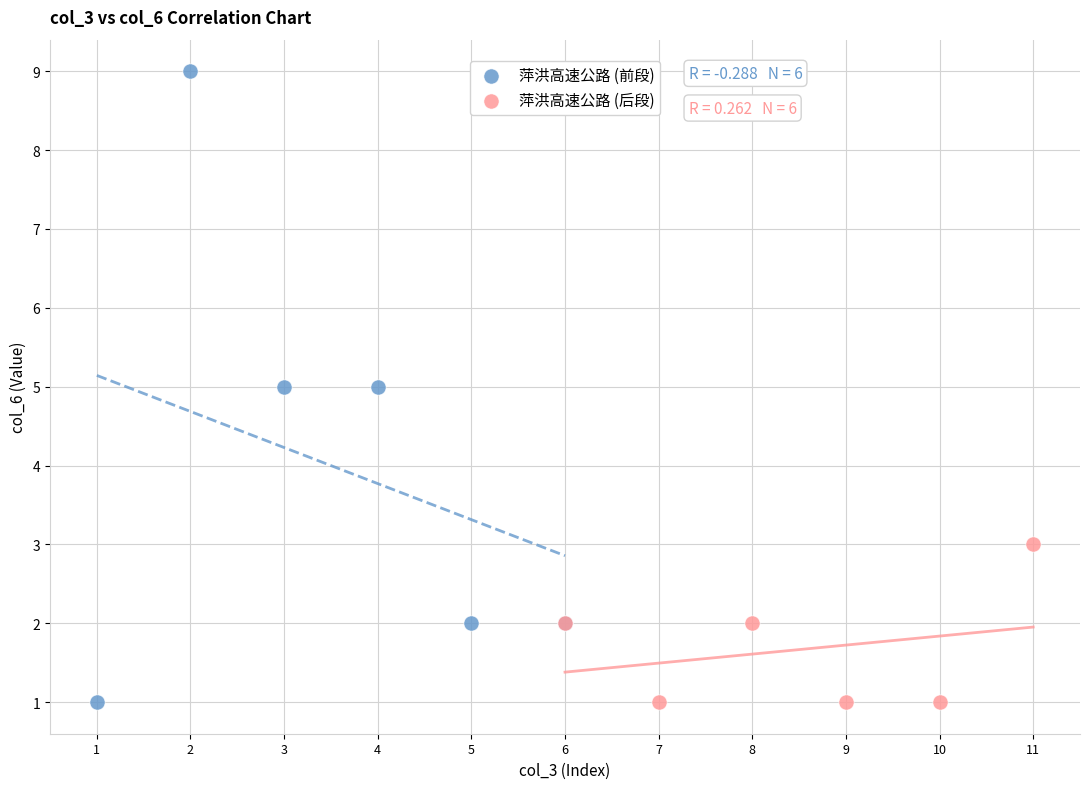

Which series reaches the maximum Y coordinate?

萍洪高速公路 (前段)